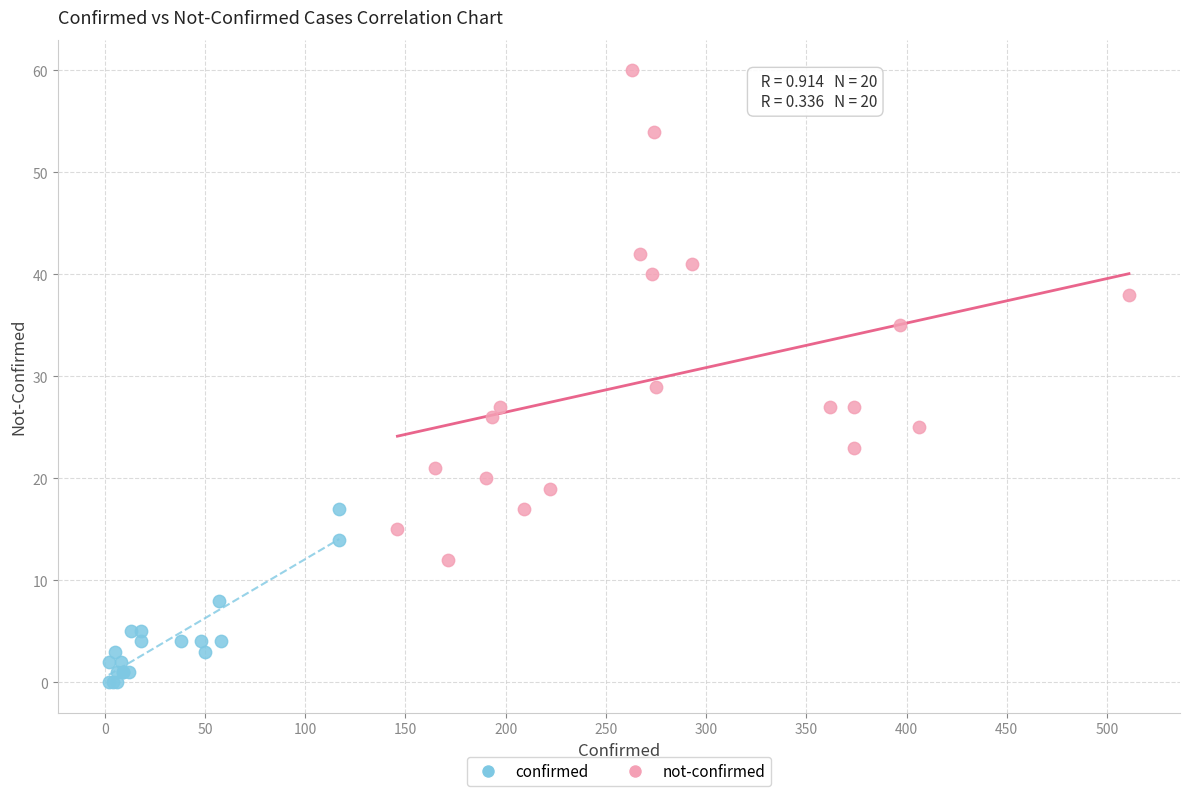

Which series contains the highest Y value?

not-confirmed